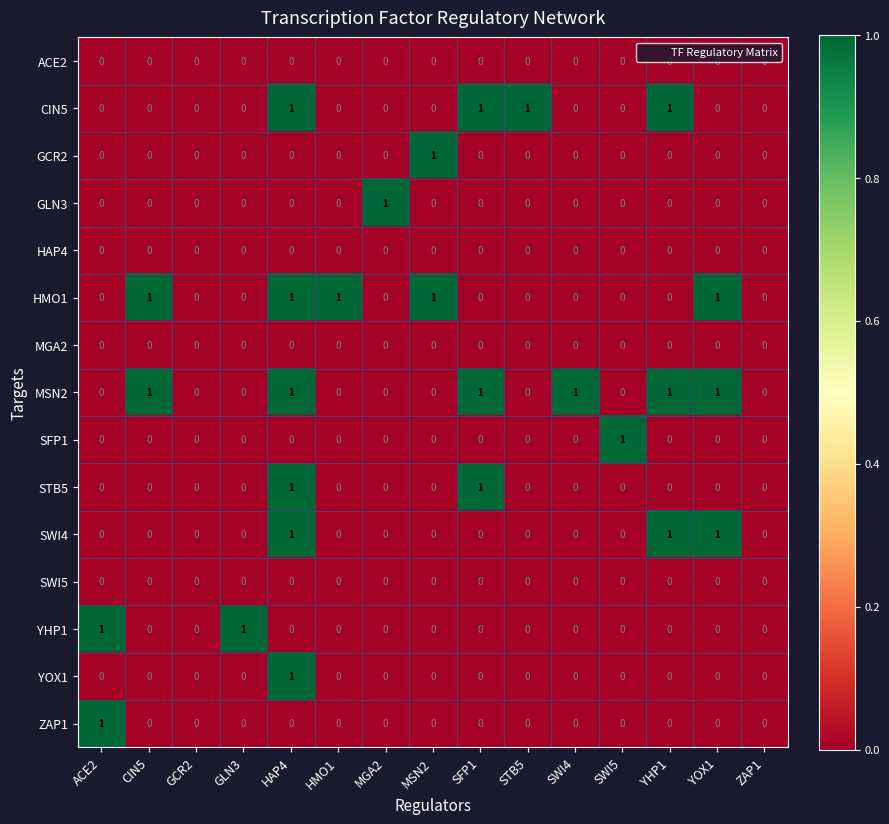

Count the YOX1 values in the range 0 to 1.

15